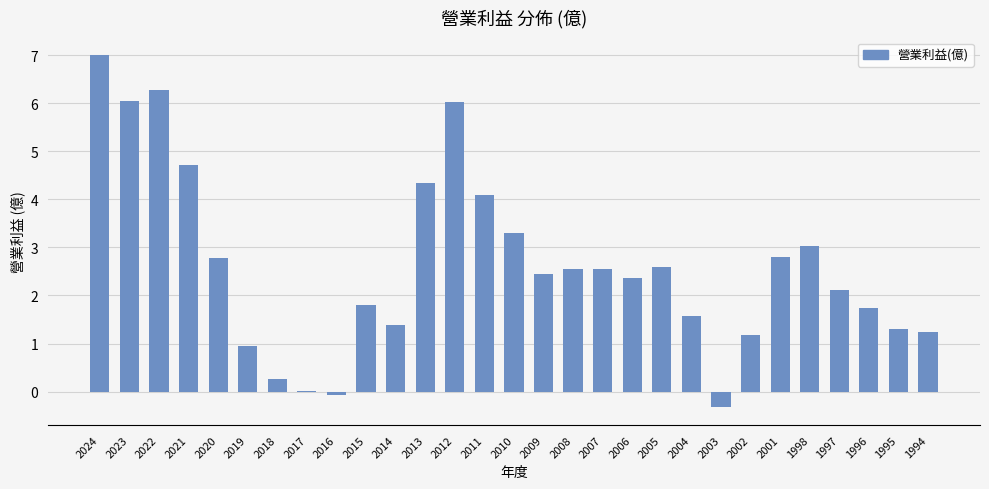

What is the sum of the values at 2002 and 2001?

4.0